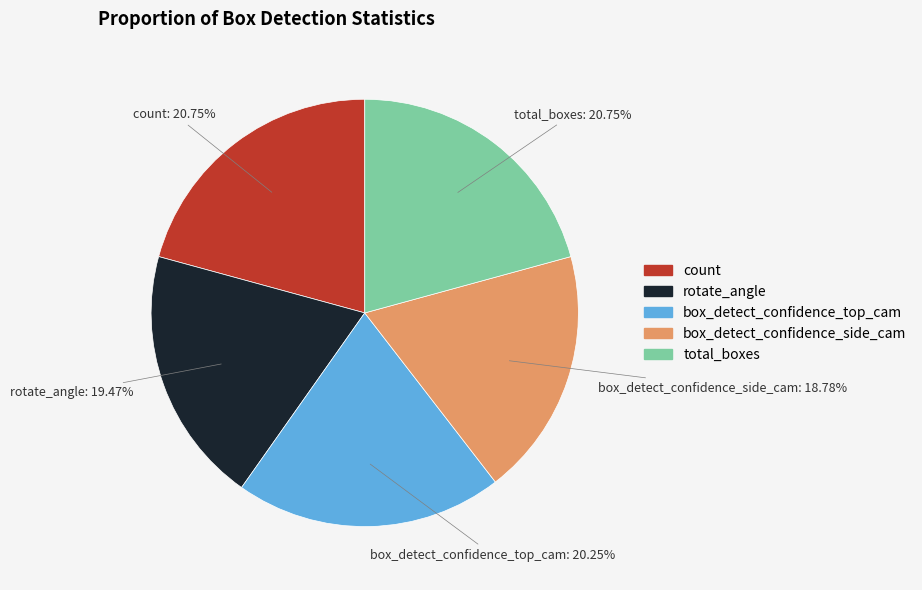

Is there a majority slice in this chart?

No